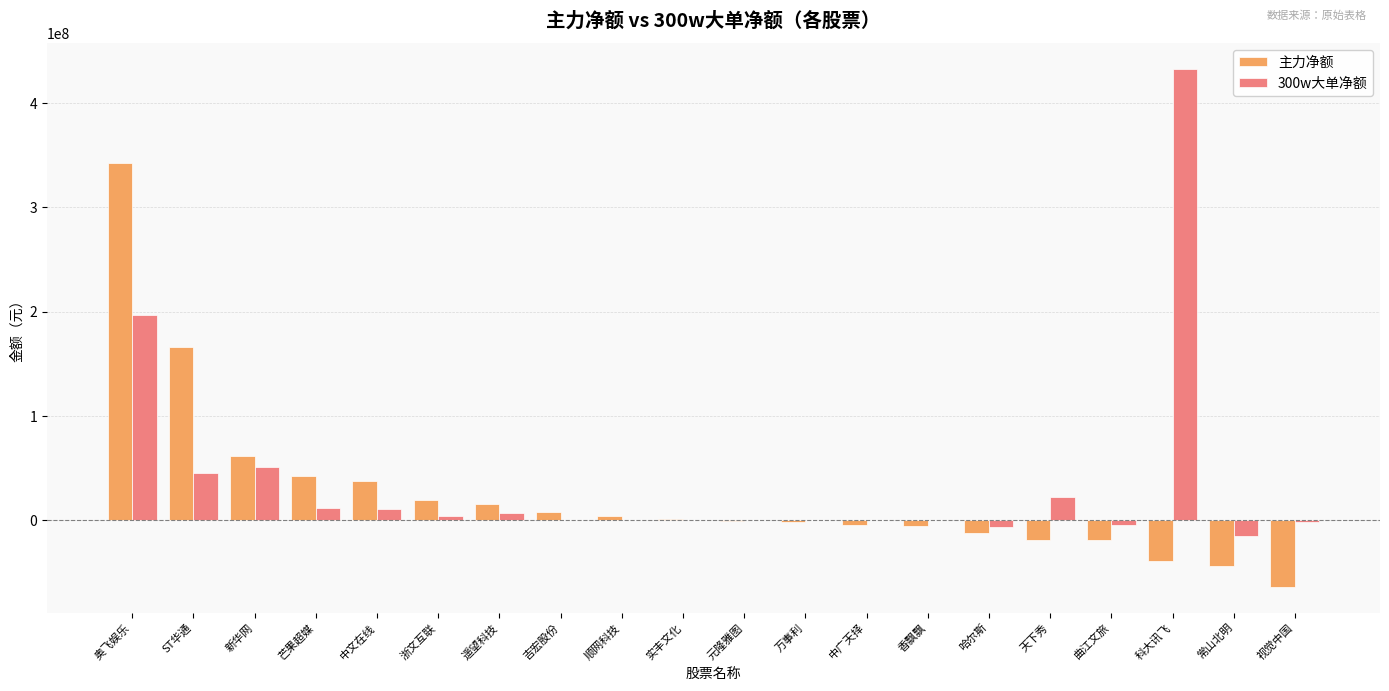

The 主力净额 series shows 43050881 at 芒果超媒. True or false?

True